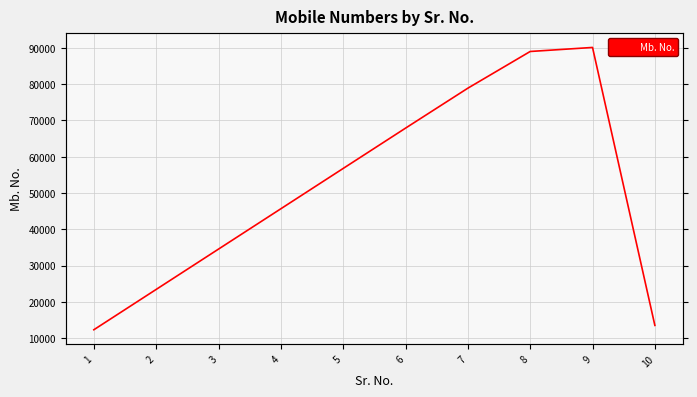

Rank the categories by value from highest to lowest.

9, 8, 7, 6, 5, 4, 3, 2, 10, 1